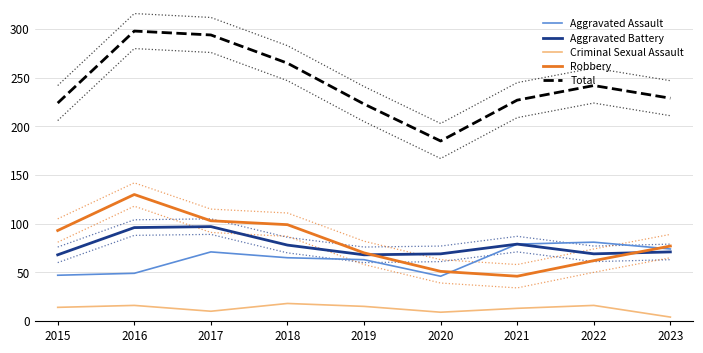

At which label does Robbery first exceed 77?

2015